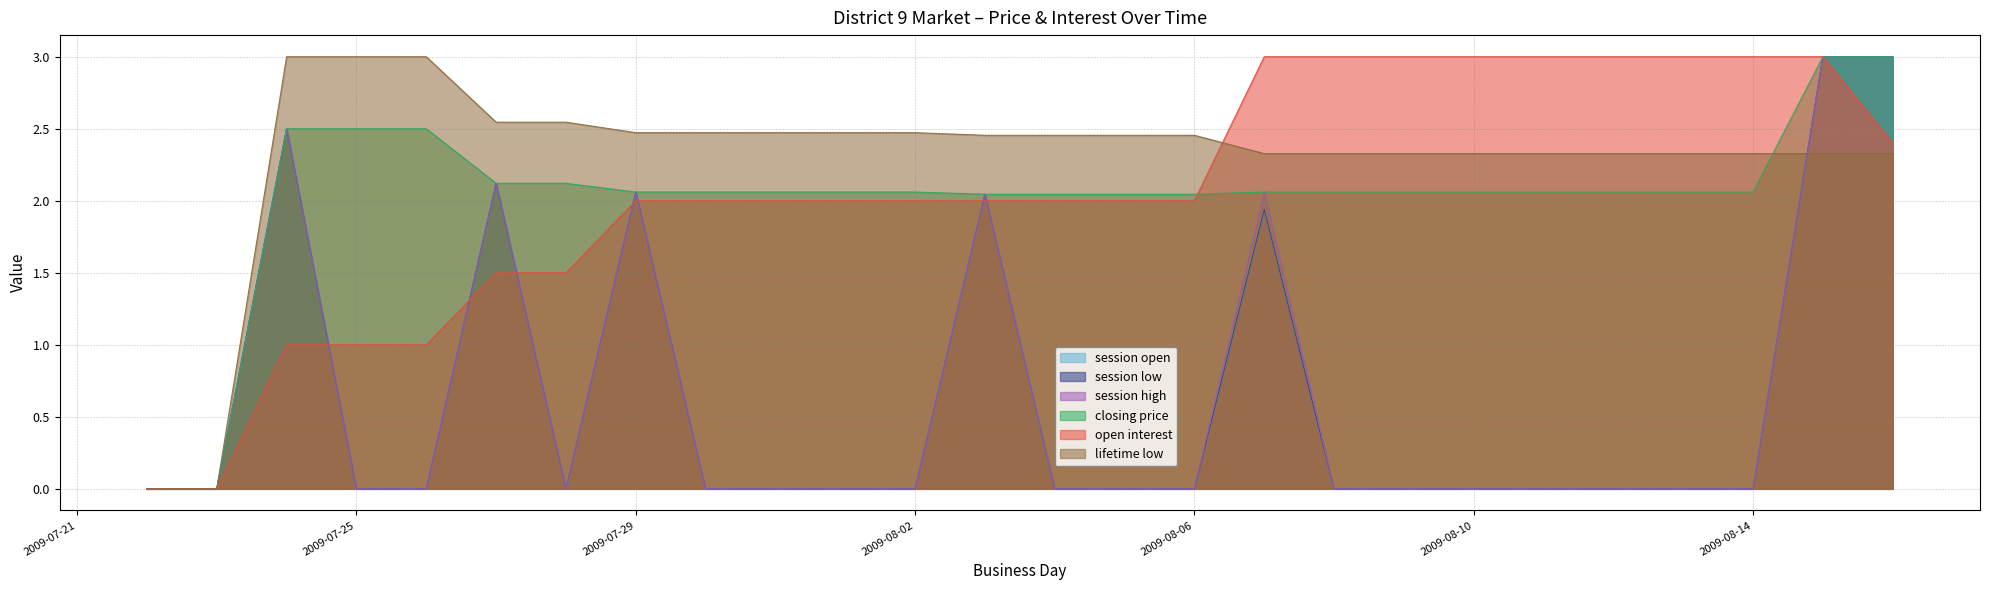

At which category does session high reach its first local peak?

2009-07-24